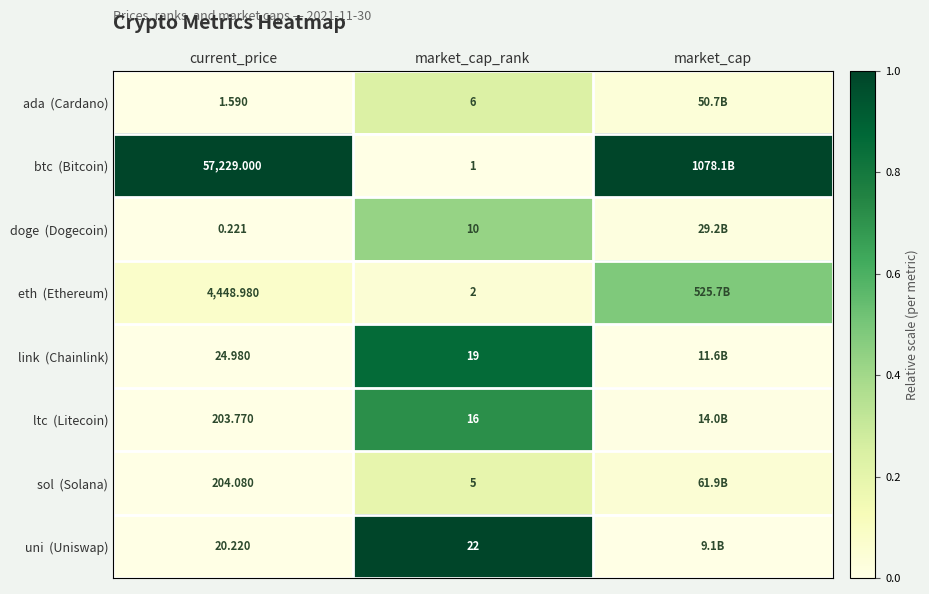

Which series changed the most between current_price and market_cap?

eth (Ethereum)